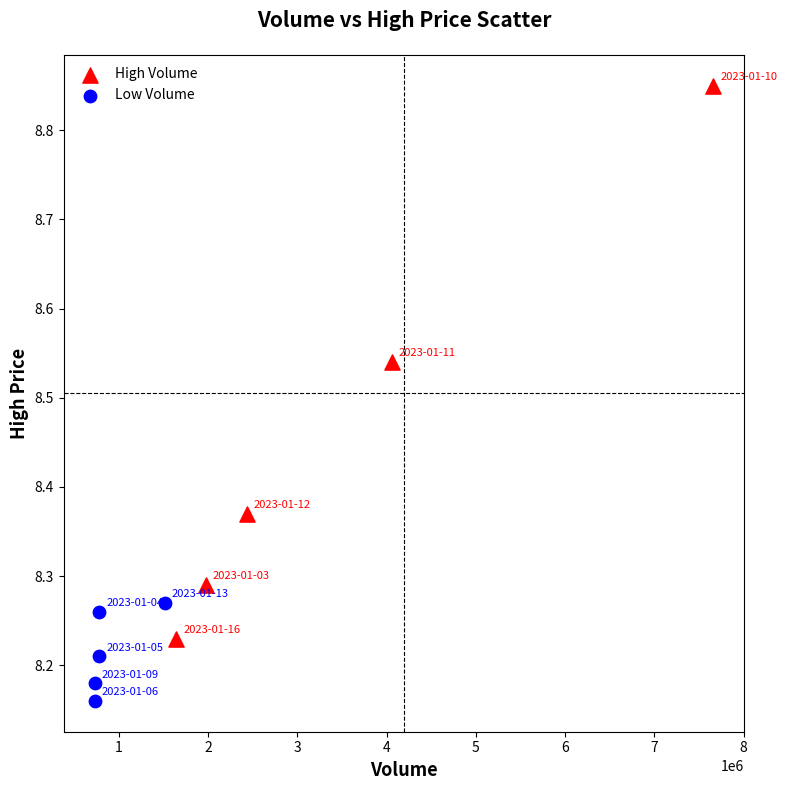

Which series contains the lowest Y value?

Low Volume